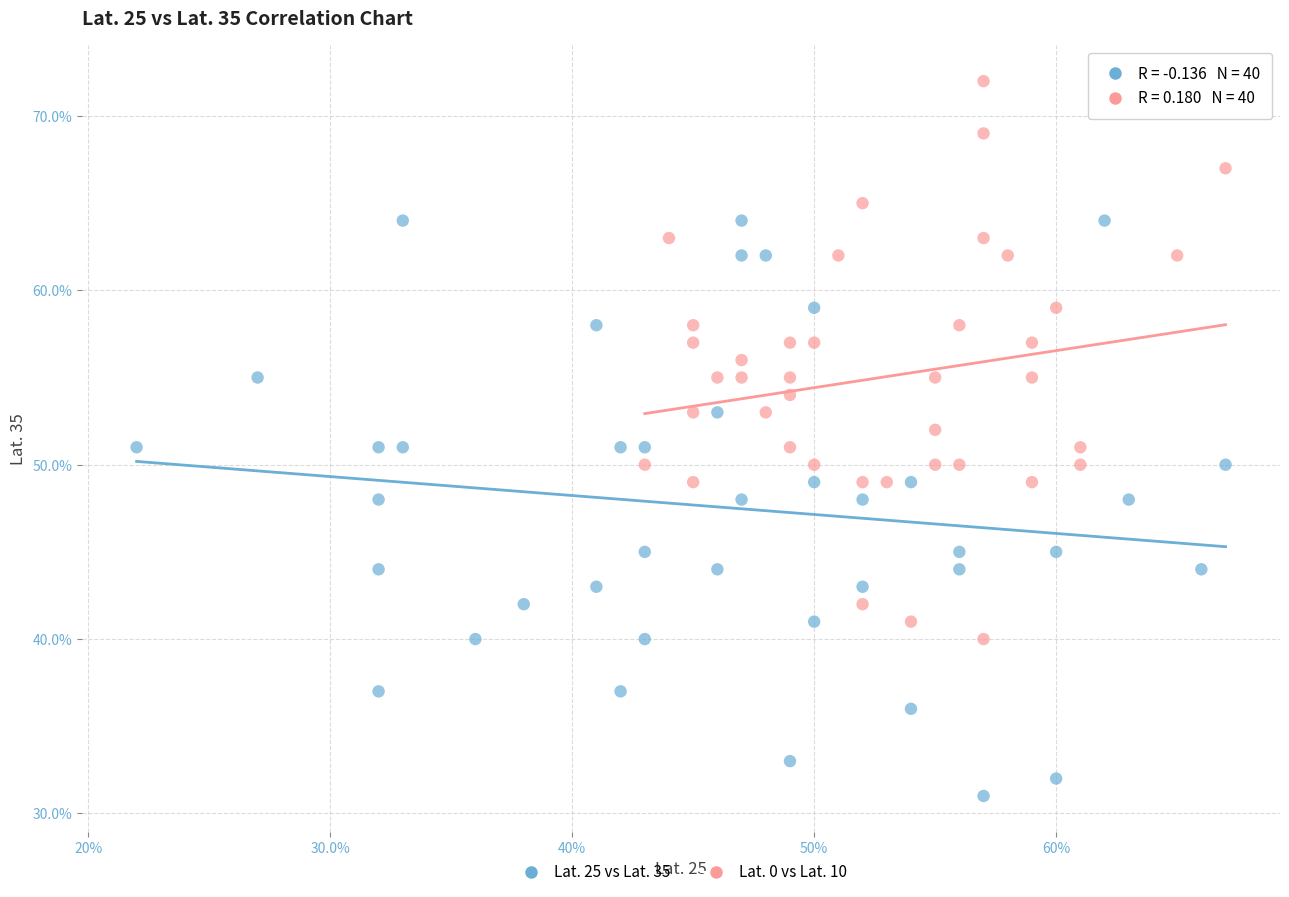

Which series contains the lowest Y value?

Lat. 25 vs Lat. 35